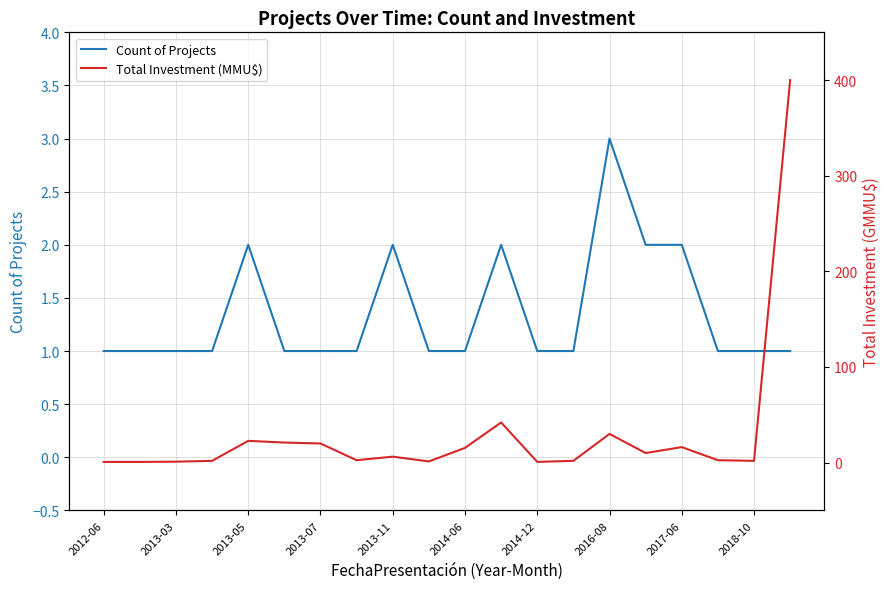

How many series are shown in this chart?

2